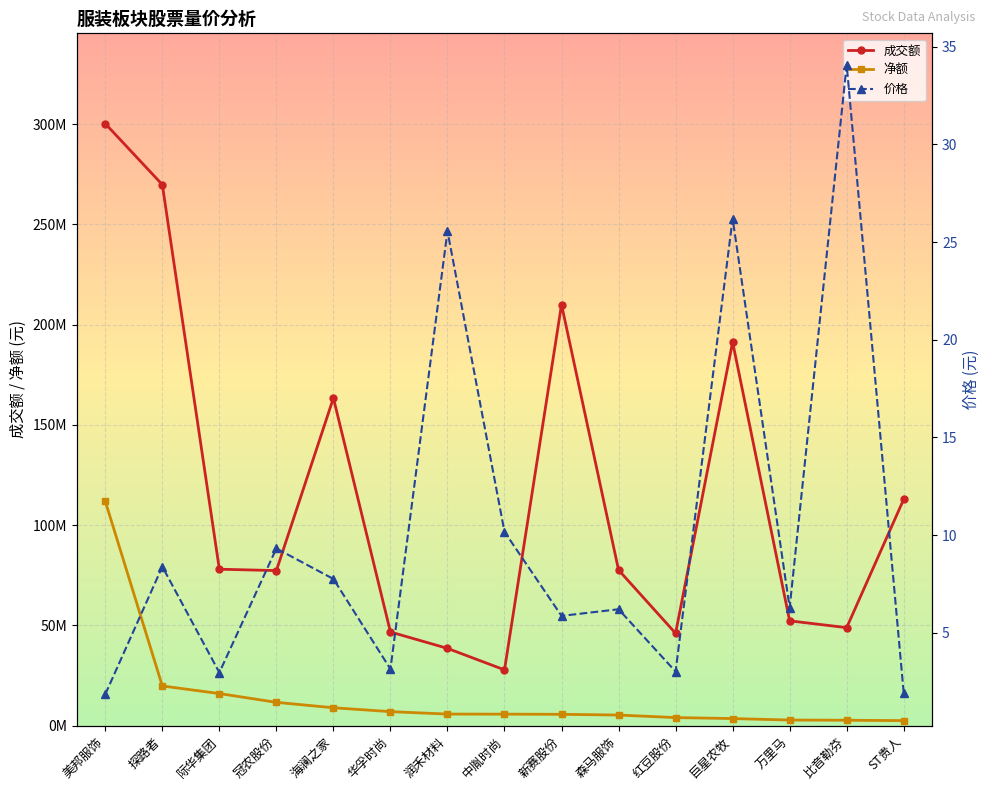

The 价格 series shows 1.9 at 美邦服饰. True or false?

True